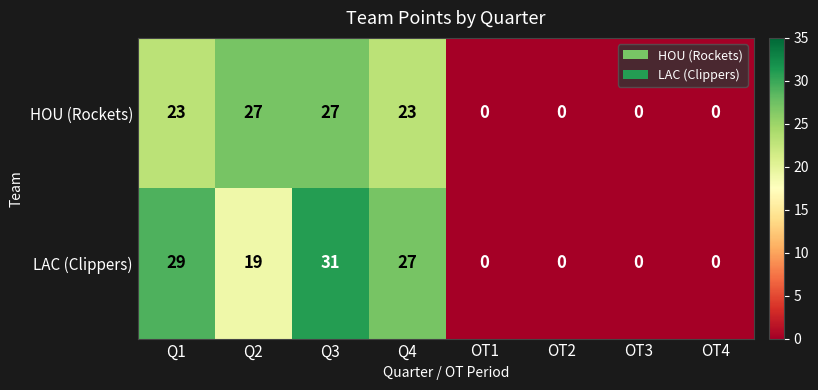

What is the sum of the LAC (Clippers) values at Q1 and OT3?

29